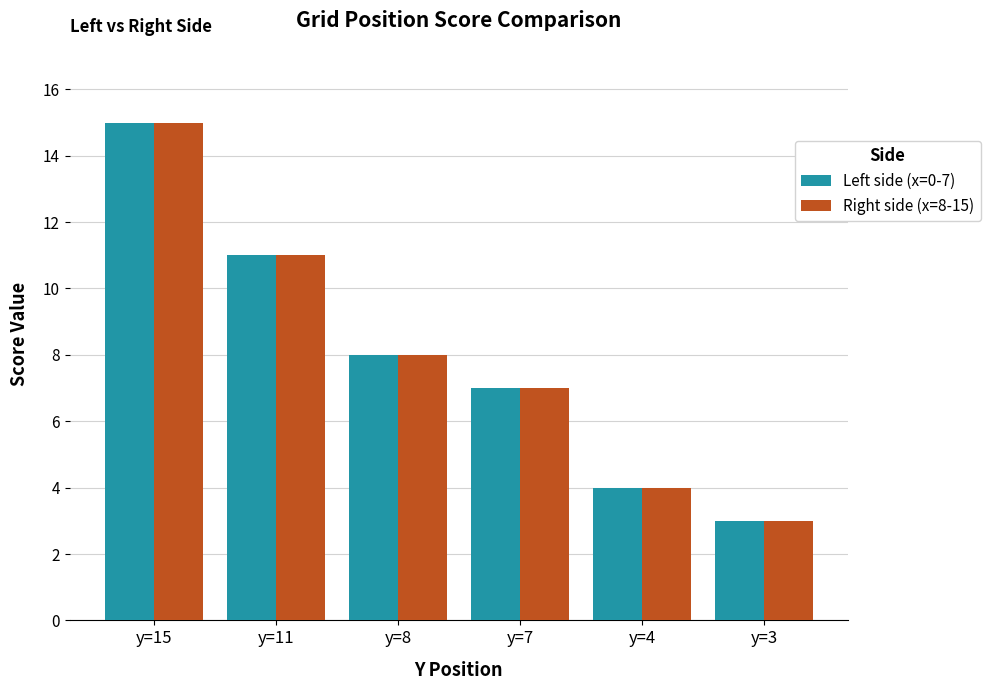

The value of Right side (x=8-15) at y=15 is 5. True or false?

False